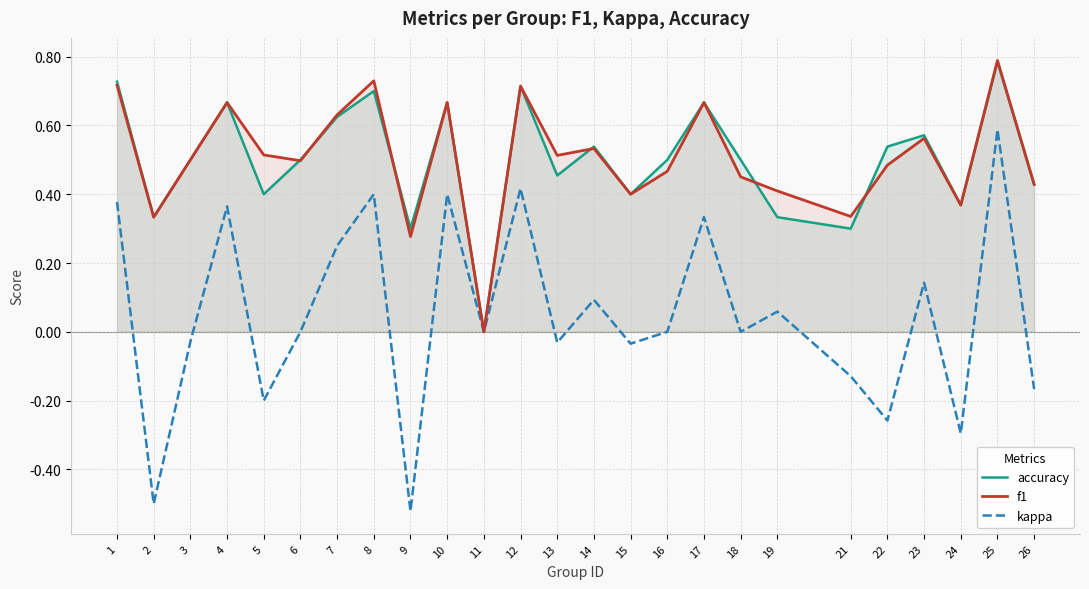

Which series has the widest spread of values?

kappa